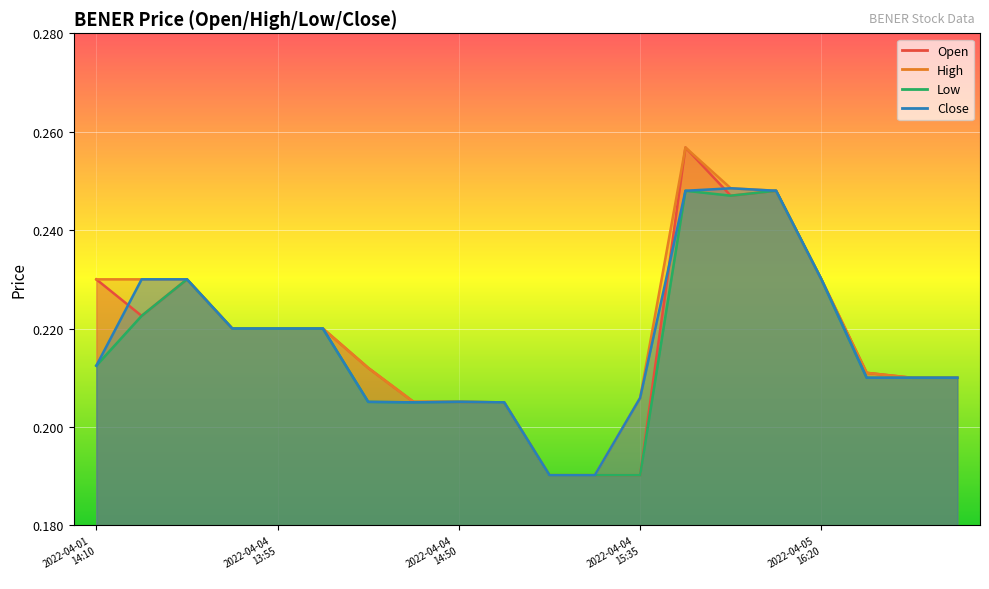

How many interior local valleys does the close series have?

1